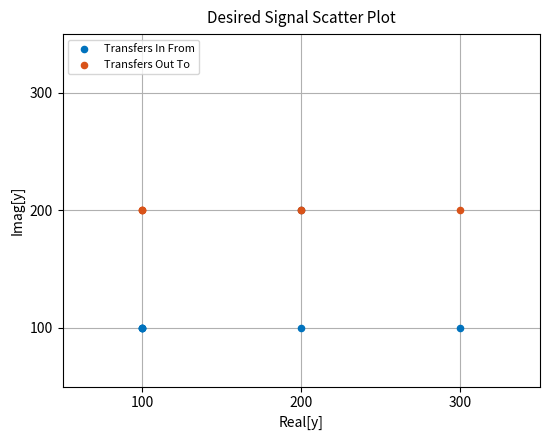

Which series contains the lowest Y value?

Transfers In From